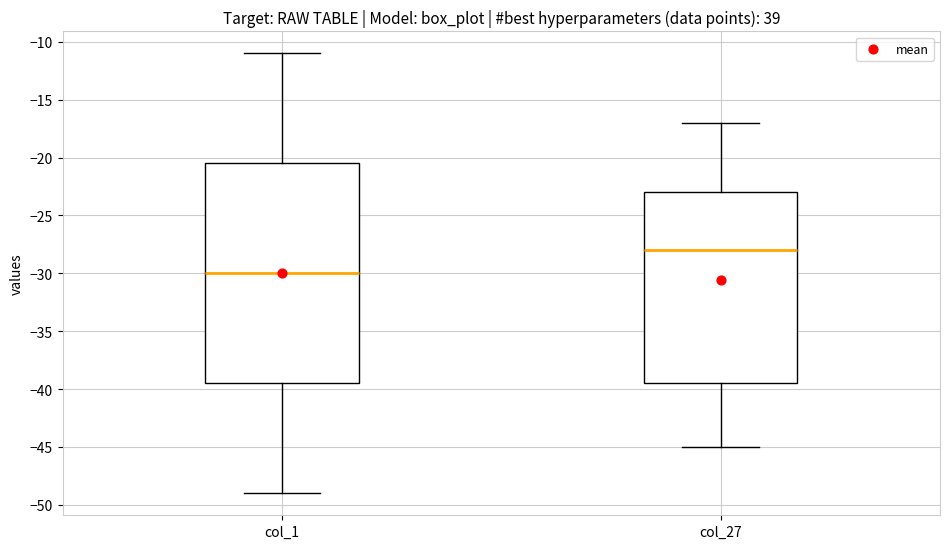

Which box's median line is the highest?

col_27